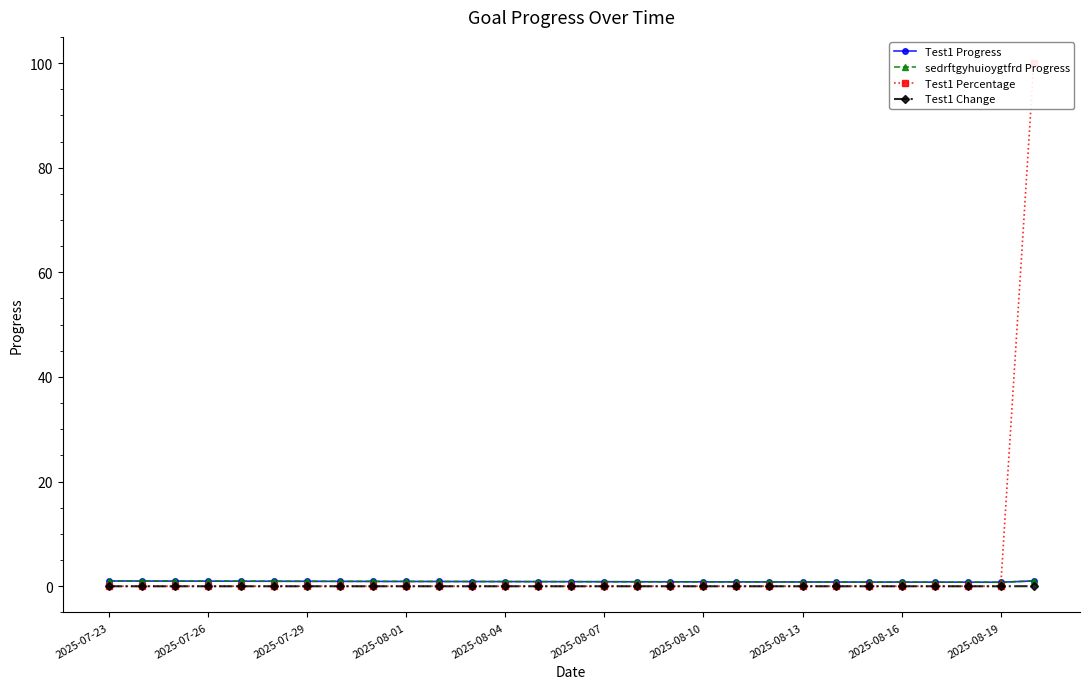

Which series changed the most between 17 and 26?

Test1 Progress